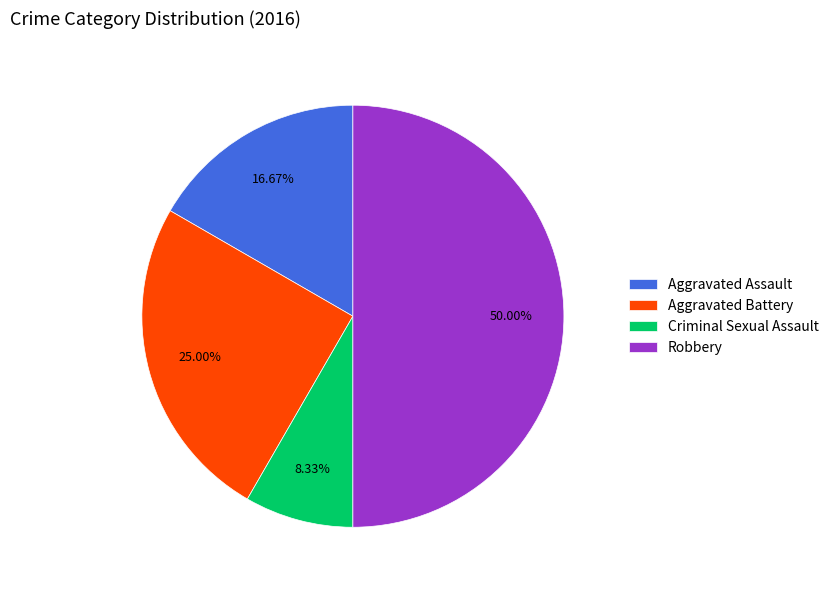

To the nearest percent, what percentage of the pie is Aggravated Assault?

17%